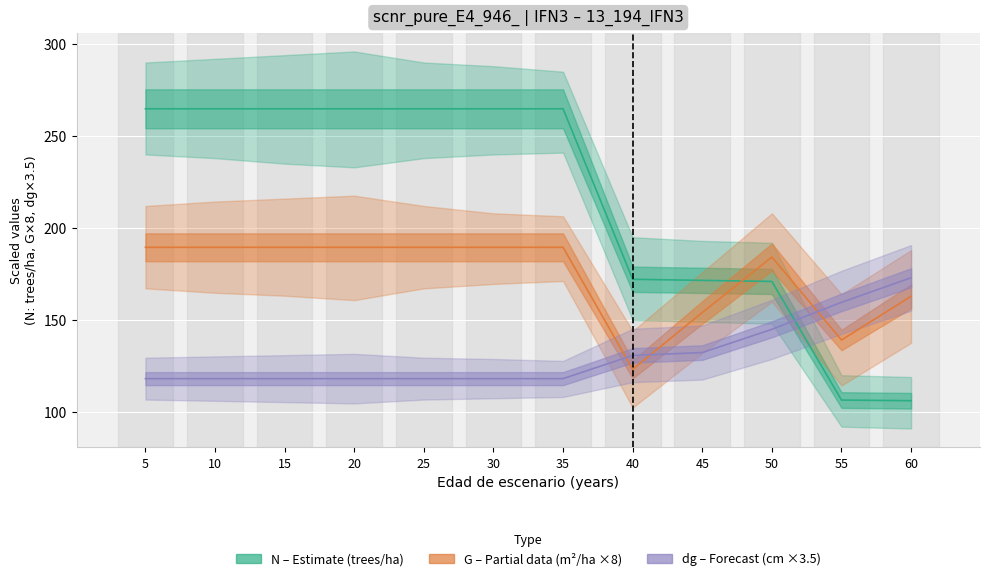

Reading right to left, extract all data points from this chart.

N (trees/ha): 106.1	106.5	171.0	171.6	172.1	264.8	264.8	264.8	264.8	264.8	264.8	264.8
G ×8 (m²/ha): 162.9	139.1	184.2	154.1	123.2	189.5	189.5	189.5	189.5	189.5	189.5	189.5
dg ×3.5 (cm): 173.0	159.6	144.9	132.3	130.8	118.1	118.1	118.1	118.1	118.1	118.1	118.1